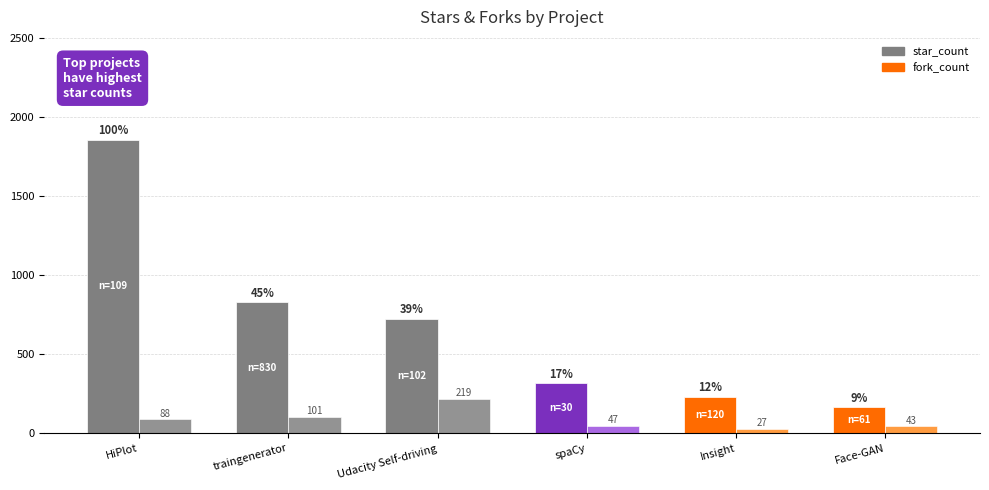

Which category has the lowest value in the fork_count series?

Insight